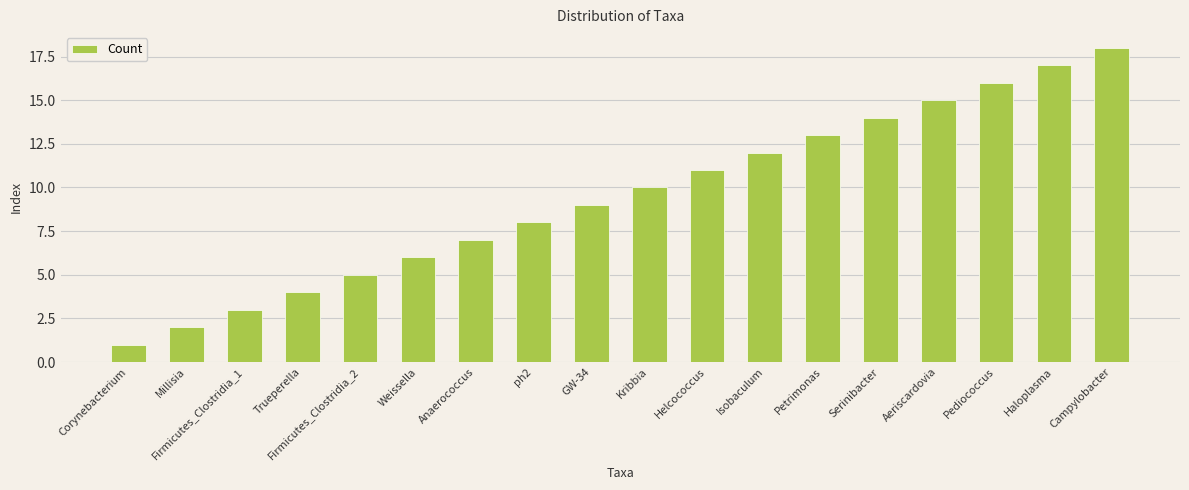

Reading left to right, list all the values displayed in this chart.

1	2	3	4	5	6	7	8	9	10	11	12	13	14	15	16	17	18